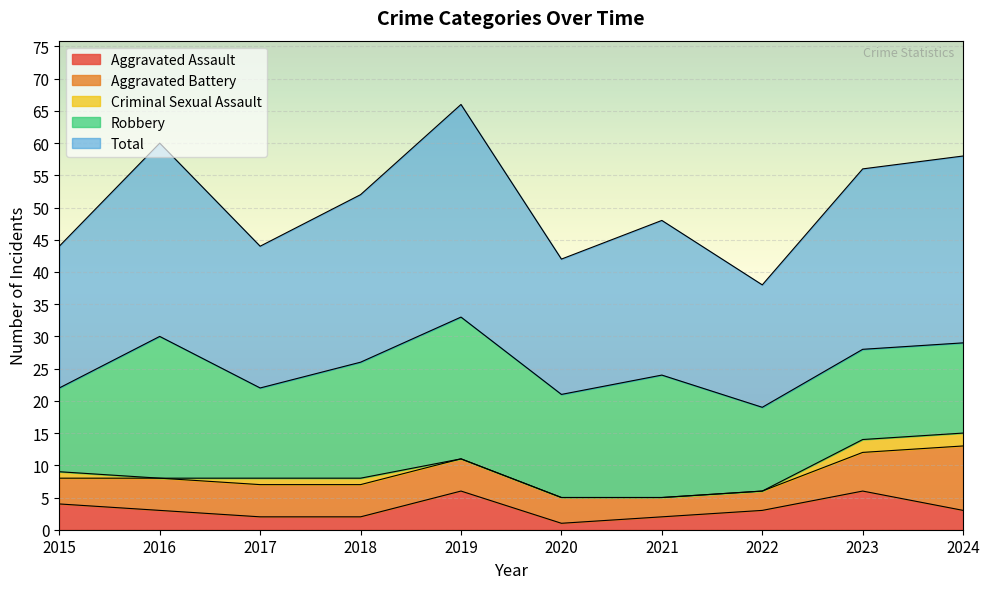

The value of Aggravated Assault at 2024 is 3. True or false?

True